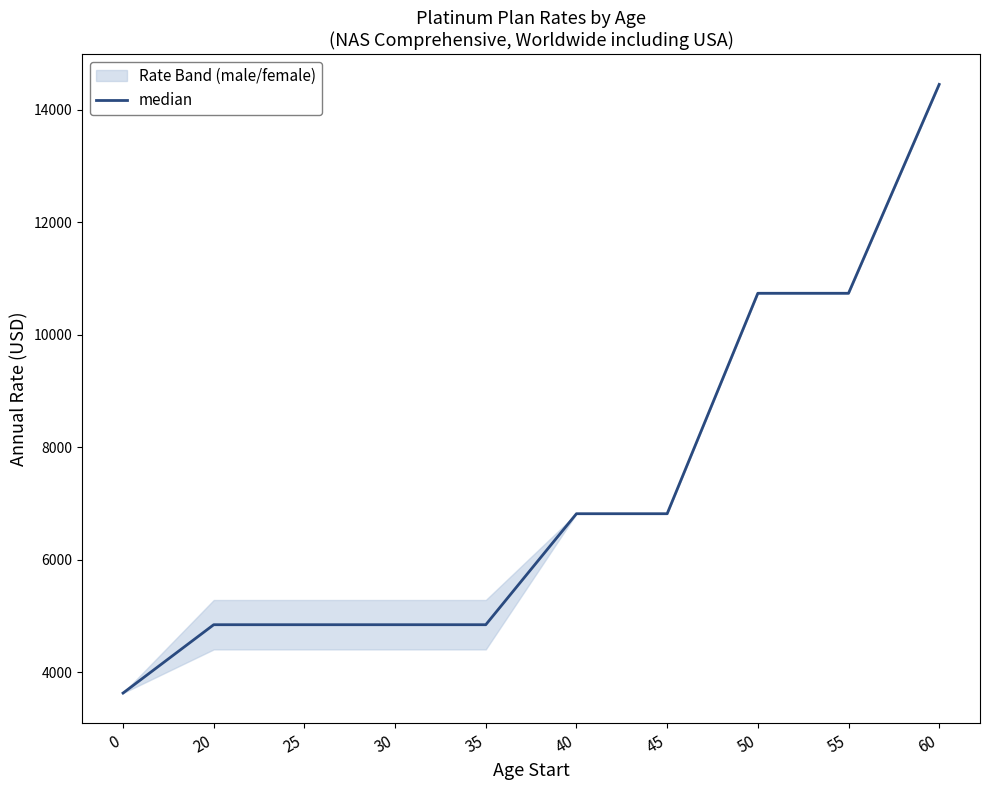

Which label corresponds to the largest value in the chart?

60